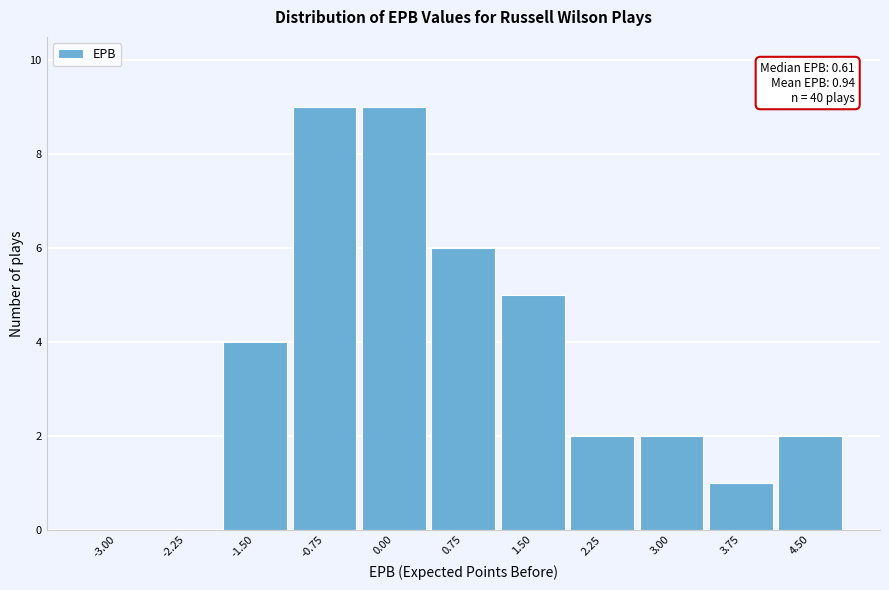

Reading left to right, transcribe all the data shown in this chart.

-3.00=0	-2.25=0	-1.50=4	-0.75=9	0.00=9	0.75=6	1.50=5	2.25=2	3.00=2	3.75=1	4.50=2